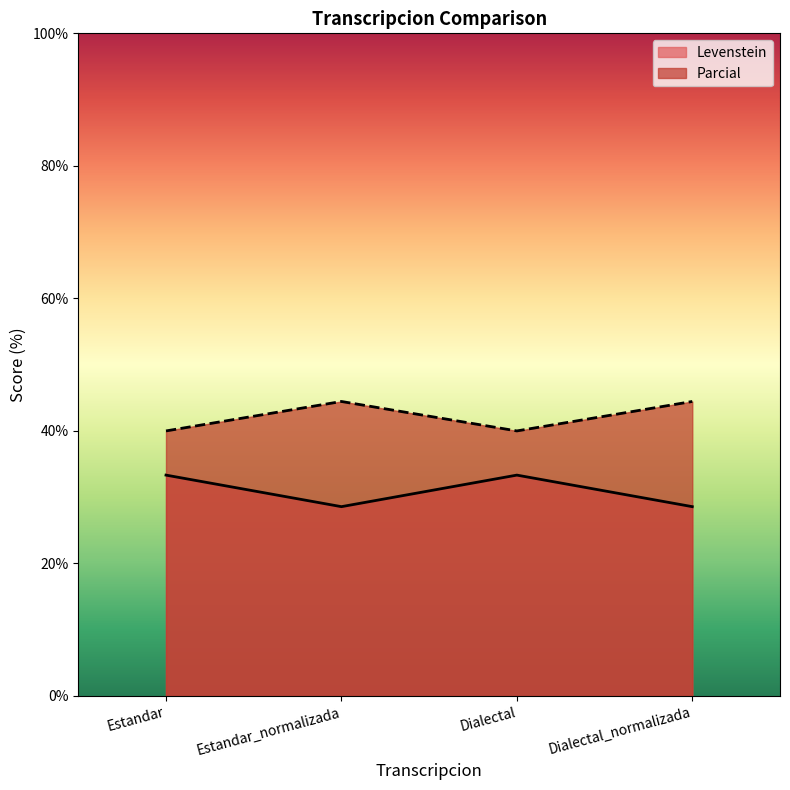

Does the chart have visible grid lines?

No